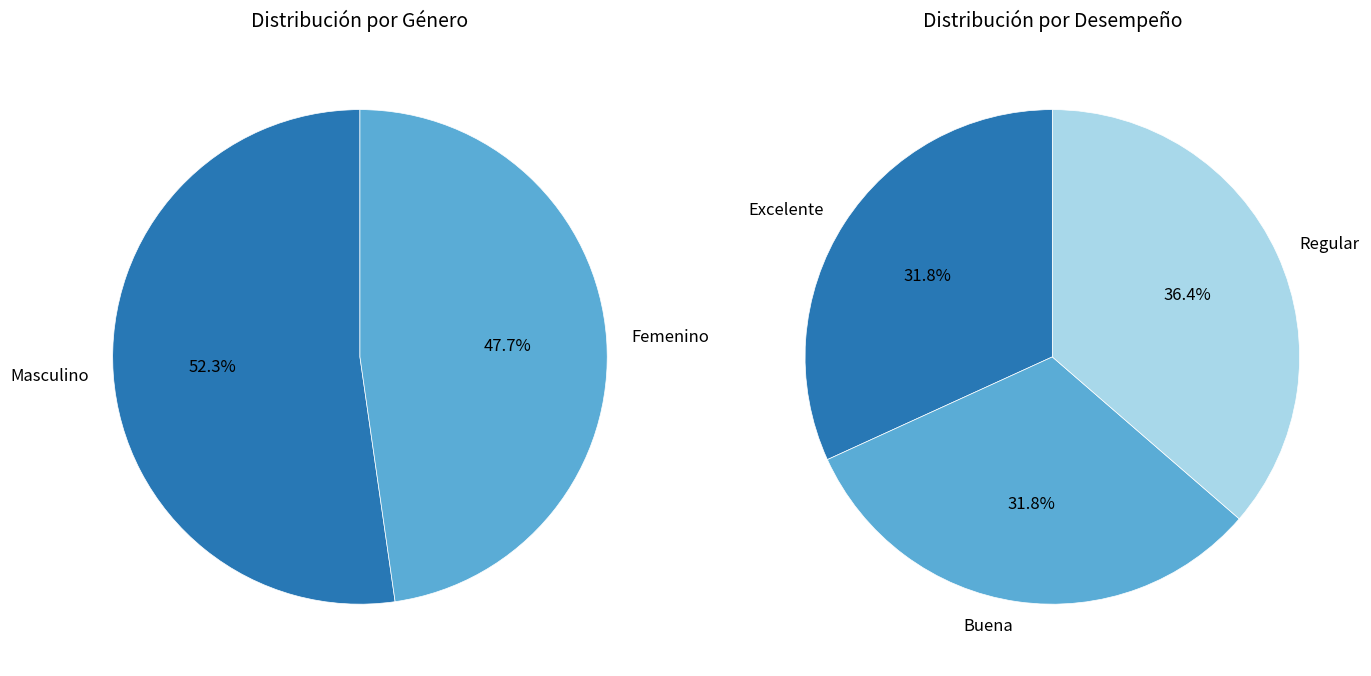

What is the change in value from Masculino to Femenino?

-2